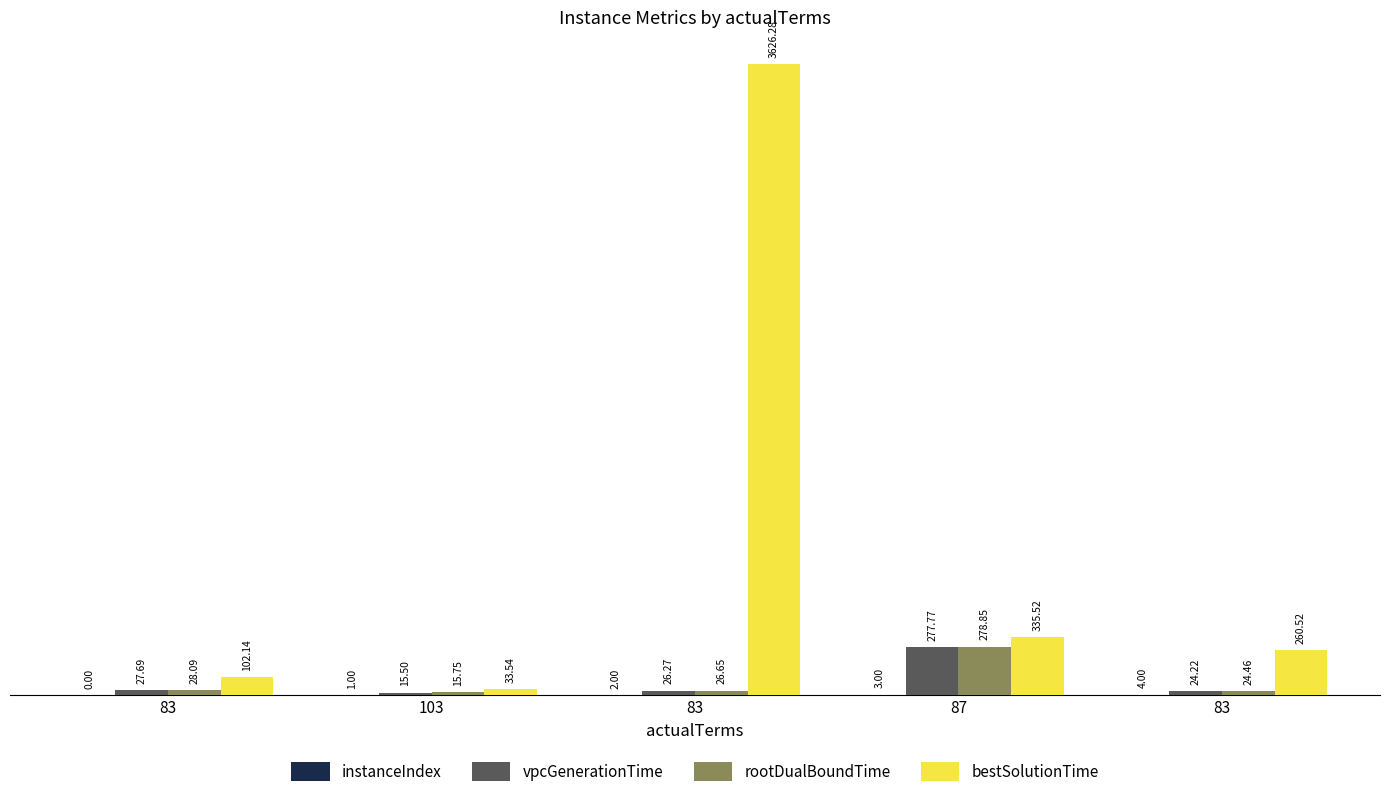

What is the difference between the highest and lowest values at 87?

332.5